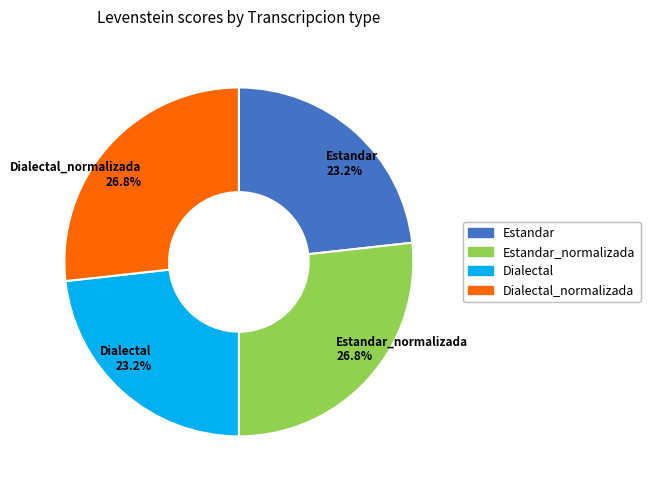

To the nearest percent, what is the average slice percentage?

25%